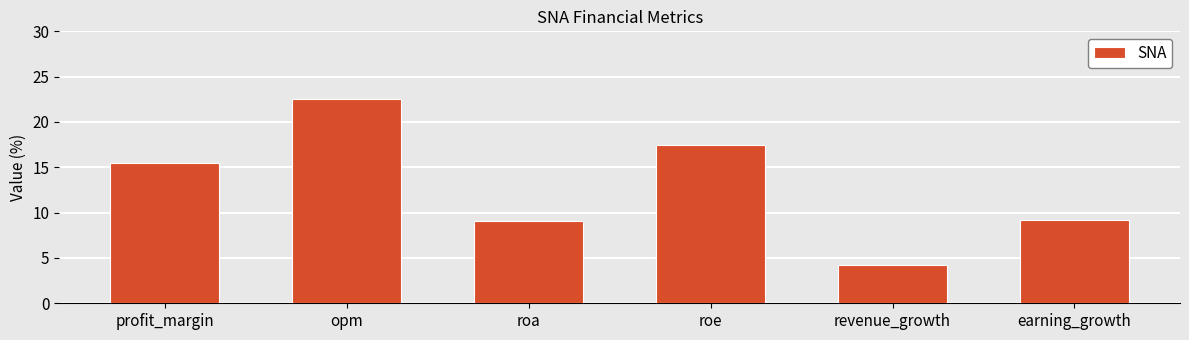

Which has a higher value, earning_growth or profit_margin?

profit_margin